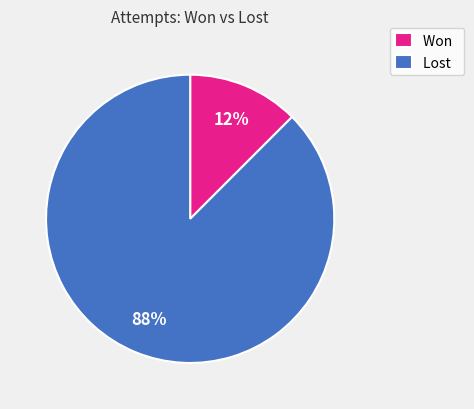

Is the sum of Lost and Won greater than half?

Yes